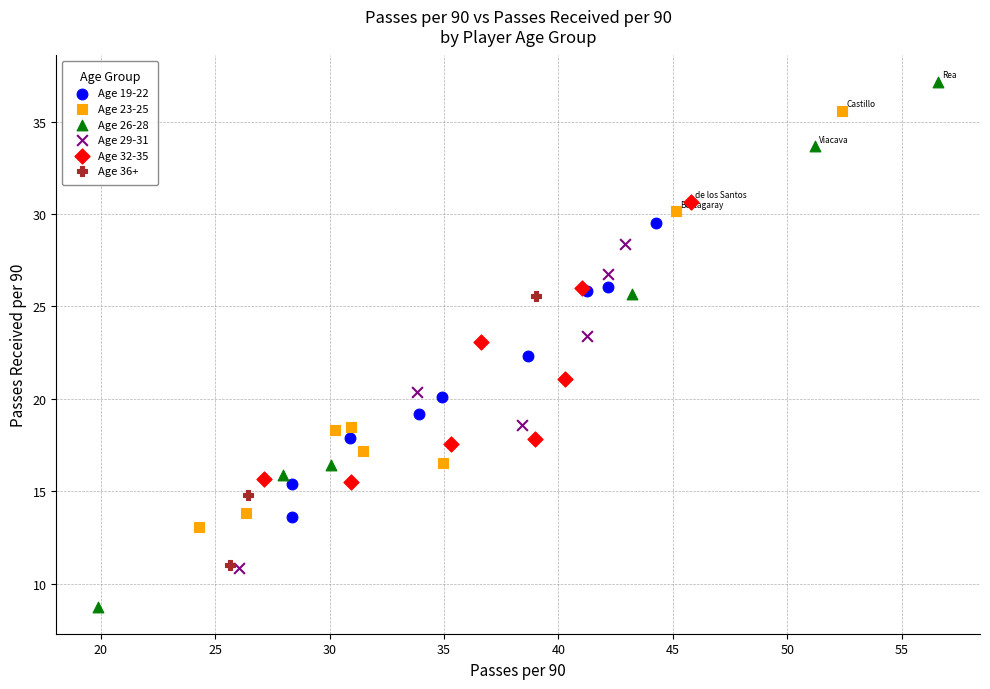

Which series reaches the minimum Y coordinate?

Age 26-28